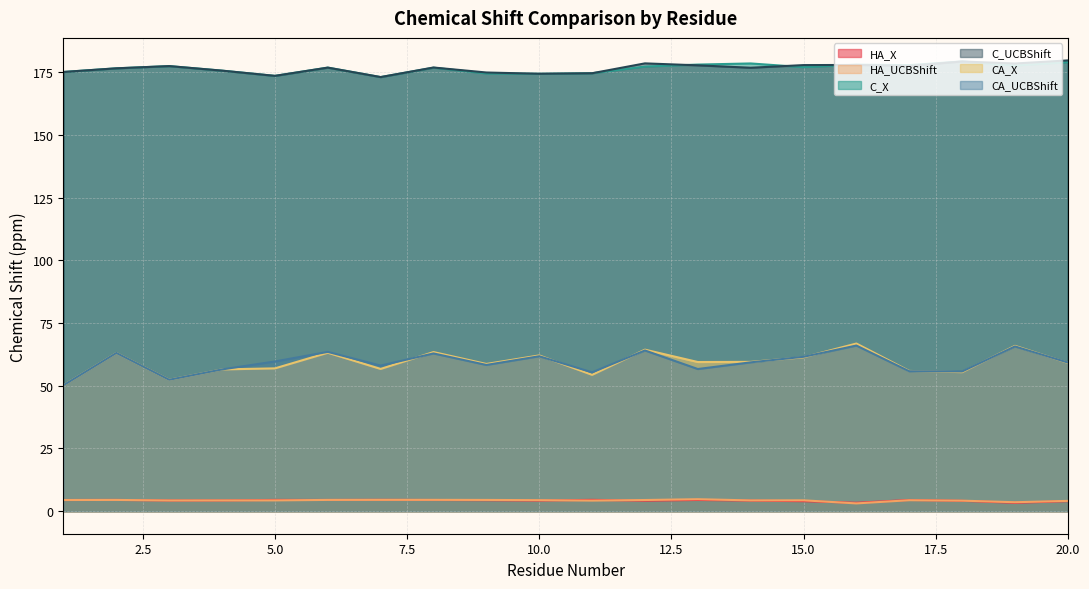

Reading left to right, extract all data points from this chart.

HA_X: 4.5	4.5	4.3	4.3	4.5	4.5	4.5	4.5	4.4	4.2	4.5	4.2	4.5	4.2	4.0	3.4	4.5	4.1	3.3	4.0
HA_UCBShift: 4.5	4.5	4.3	4.3	4.3	4.5	4.5	4.5	4.5	4.4	4.2	4.4	4.8	4.3	4.3	3.1	4.4	4.2	3.6	4.1
C_X: 175.0	176.5	177.4	175.6	173.5	176.8	173.0	176.7	174.4	174.3	174.5	177.2	178.0	178.4	176.9	177.9	177.8	179.2	177.6	178.9
C_UCBShift: 175.0	176.5	177.4	175.6	173.5	176.8	173.0	176.8	174.8	174.3	174.5	178.5	177.7	176.7	177.8	177.8	177.4	179.2	178.4	179.6
CA_X: 50.2	63.0	52.4	56.5	56.9	63.1	56.7	63.4	58.7	62.1	54.3	64.4	59.4	59.5	61.3	66.8	55.9	55.4	65.9	59.1
CA_UCBShift: 50.2	63.0	52.4	56.5	59.7	63.5	58.0	62.9	58.3	61.7	55.3	64.1	56.7	59.3	61.5	66.0	55.8	55.7	65.7	59.2